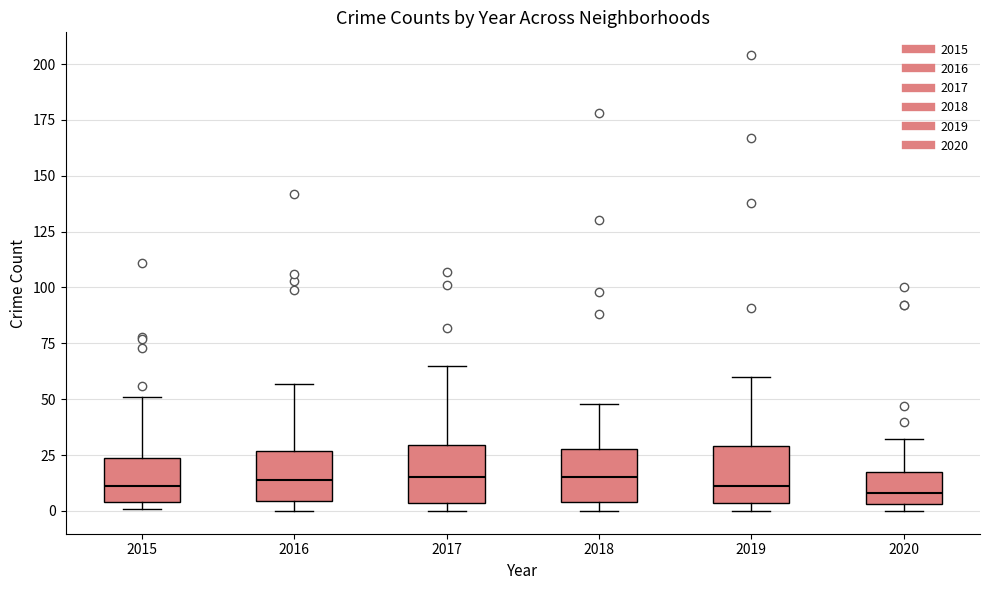

Reading left to right, transcribe this box plot: for each box, give where its median line is, the range the box spans, and where its two whiskers end, as read against the y-axis. The values are not printed on the chart, so give them approximately, as read against the axis.

2015: median 10, box 5 to 25, whiskers 0 to 50
2016: median 15, box 5 to 25, whiskers 0 to 55
2017: median 15, box 5 to 30, whiskers 0 to 65
2018: median 15, box 5 to 30, whiskers 0 to 50
2019: median 10, box 5 to 30, whiskers 0 to 60
2020: median 10, box 5 to 20, whiskers 0 to 30